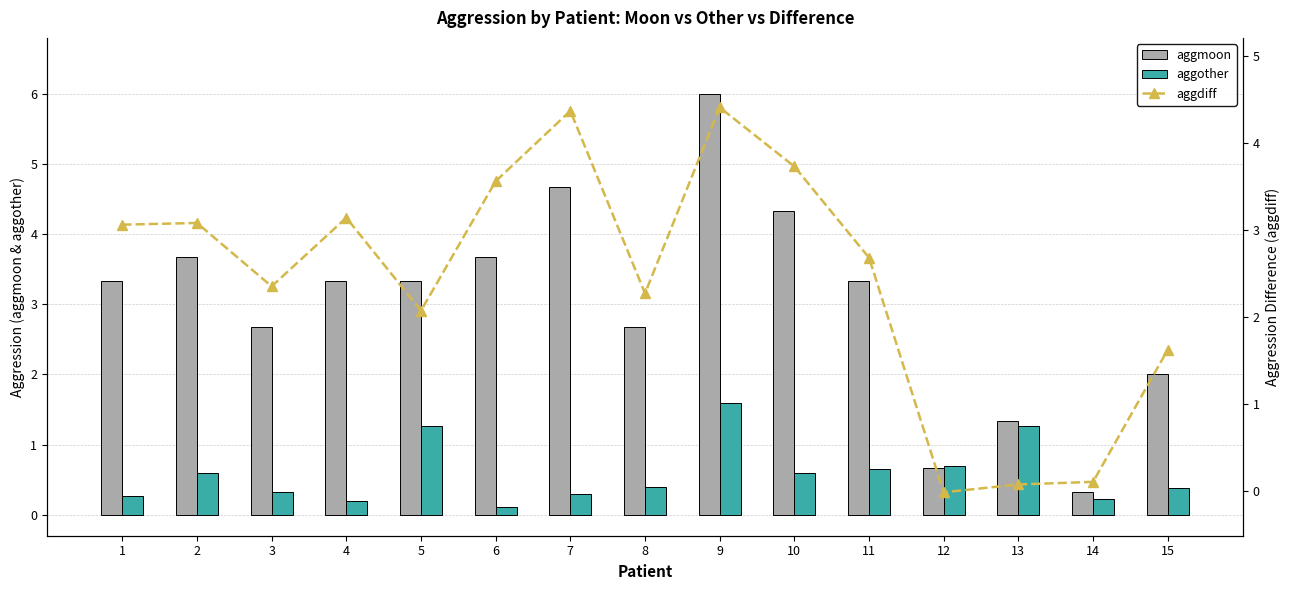

Rank the categories by aggmoon value from lowest to highest.

14, 12, 13, 15, 3, 8, 1, 4, 5, 11, 2, 6, 10, 7, 9